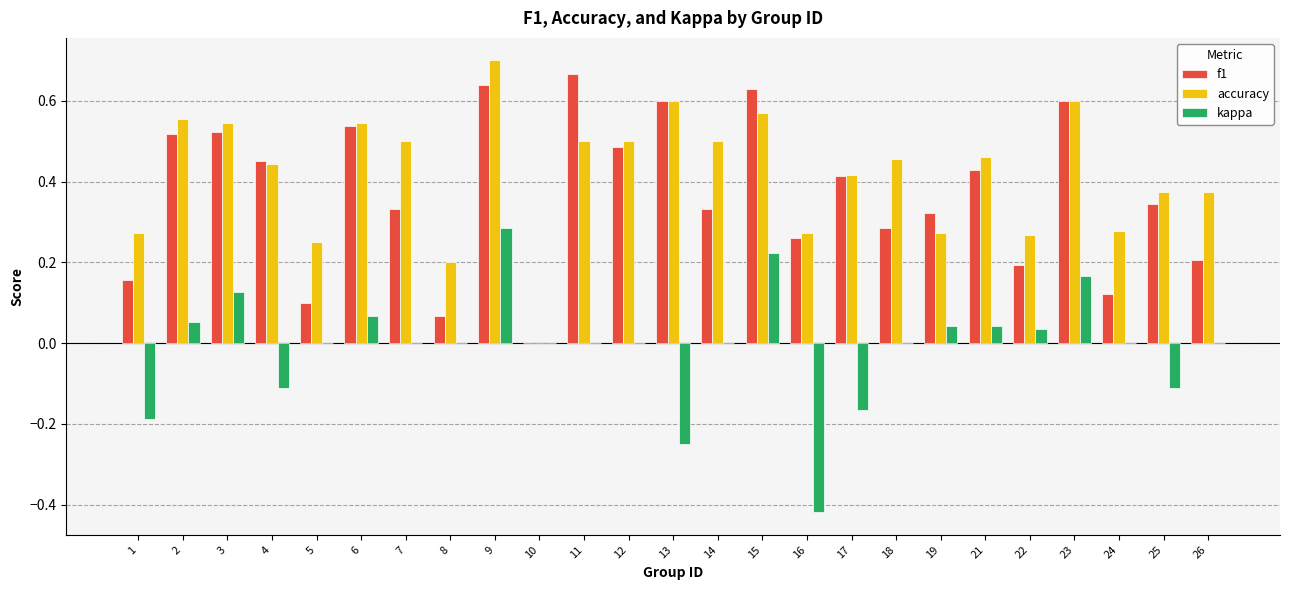

The value of accuracy at 14 is 0.5. True or false?

True